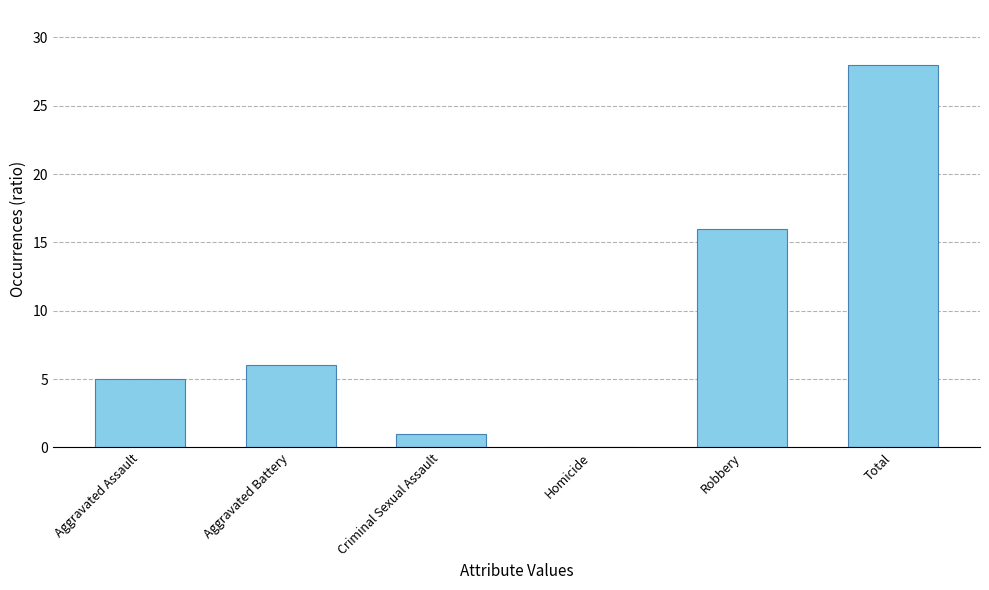

What is the sum of the values at Robbery and Aggravated Assault?

21